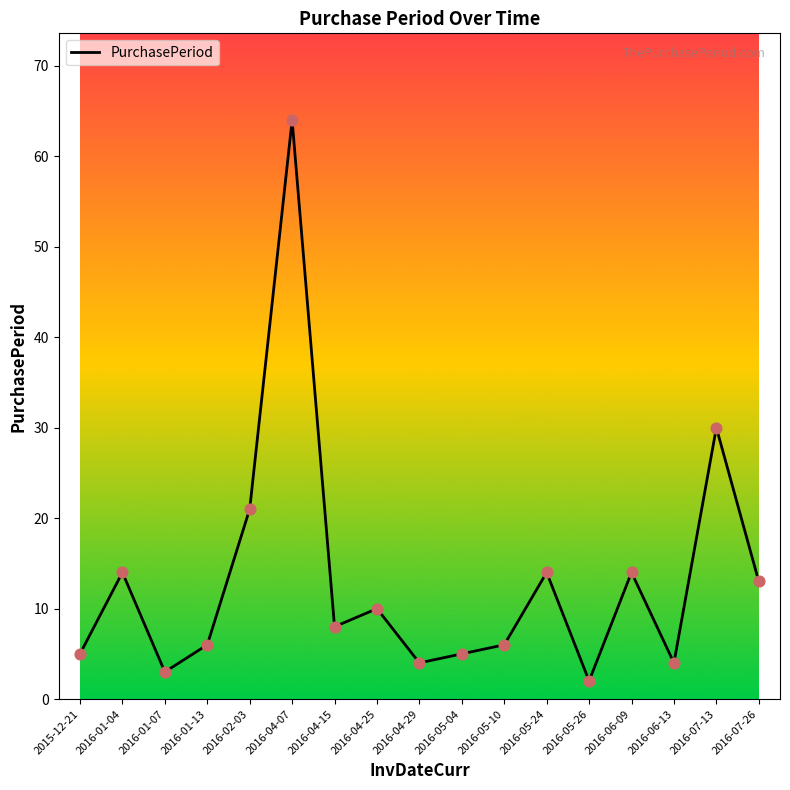

Approximately how many times larger is the value at 2016-07-13 compared to 2016-05-26?

15.0